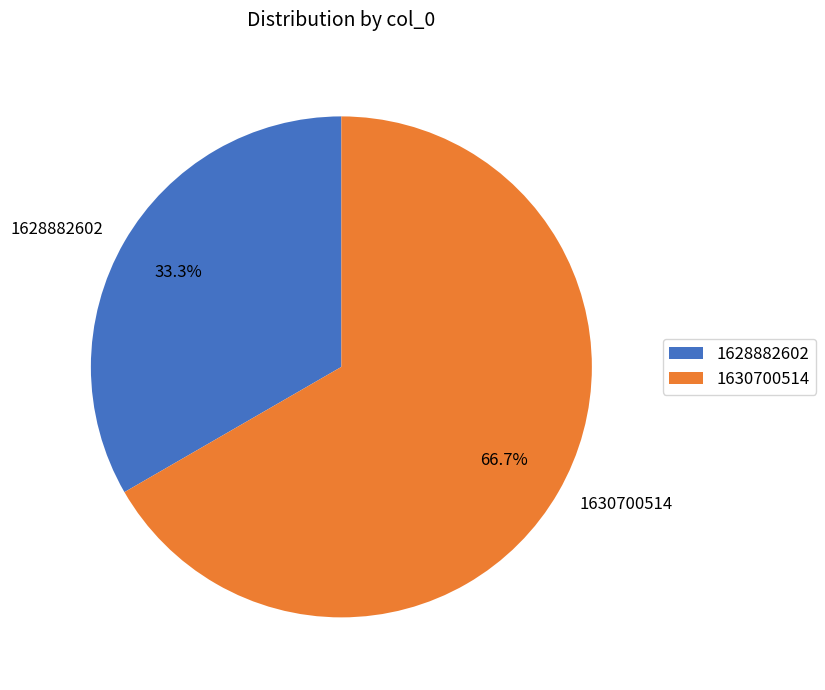

To the nearest percent, what is the difference between the 1628882602 and 1630700514 slice percentages?

33%